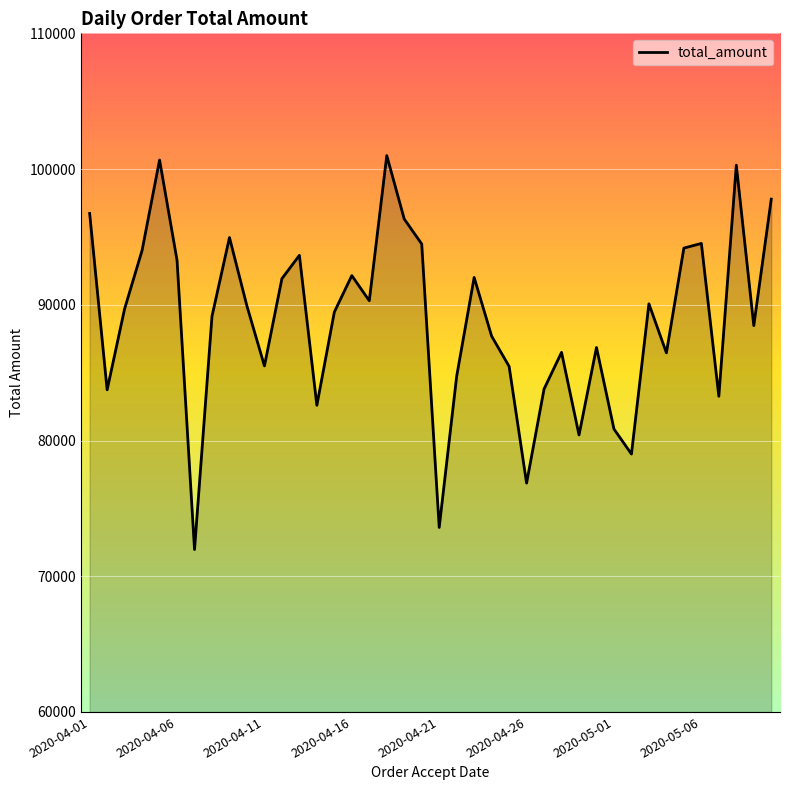

What is the minimum value shown in the chart?

71967